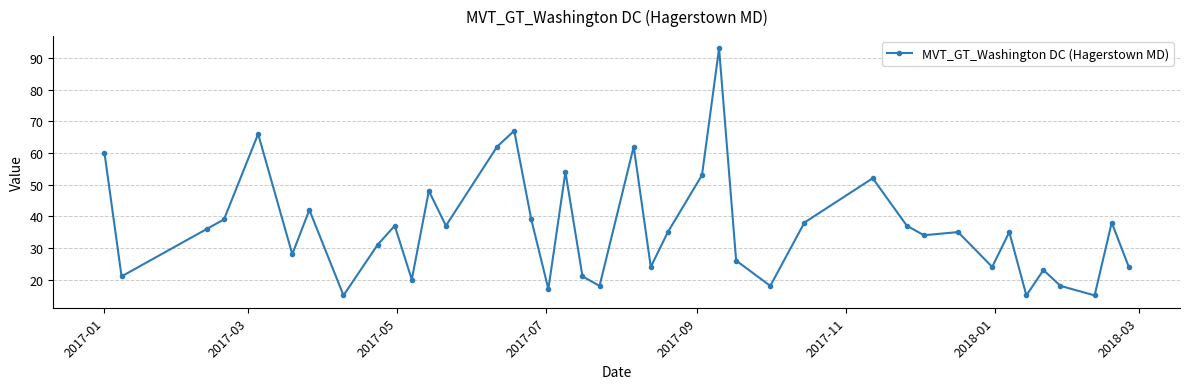

What is the greatest value displayed?

93